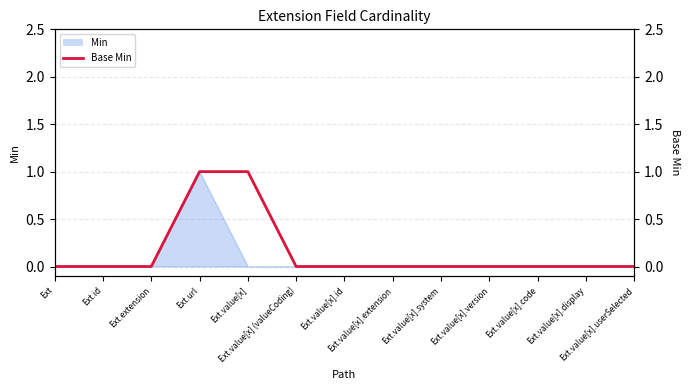

Does the chart have visible grid lines?

Yes